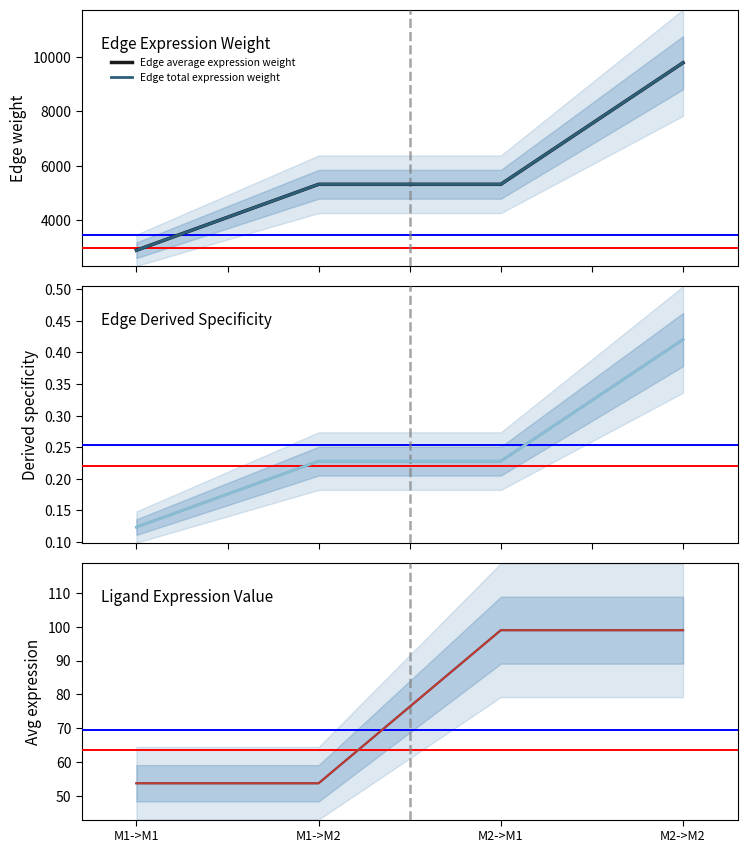

How many values in the Edge total expression weight series exceed 5315?

3